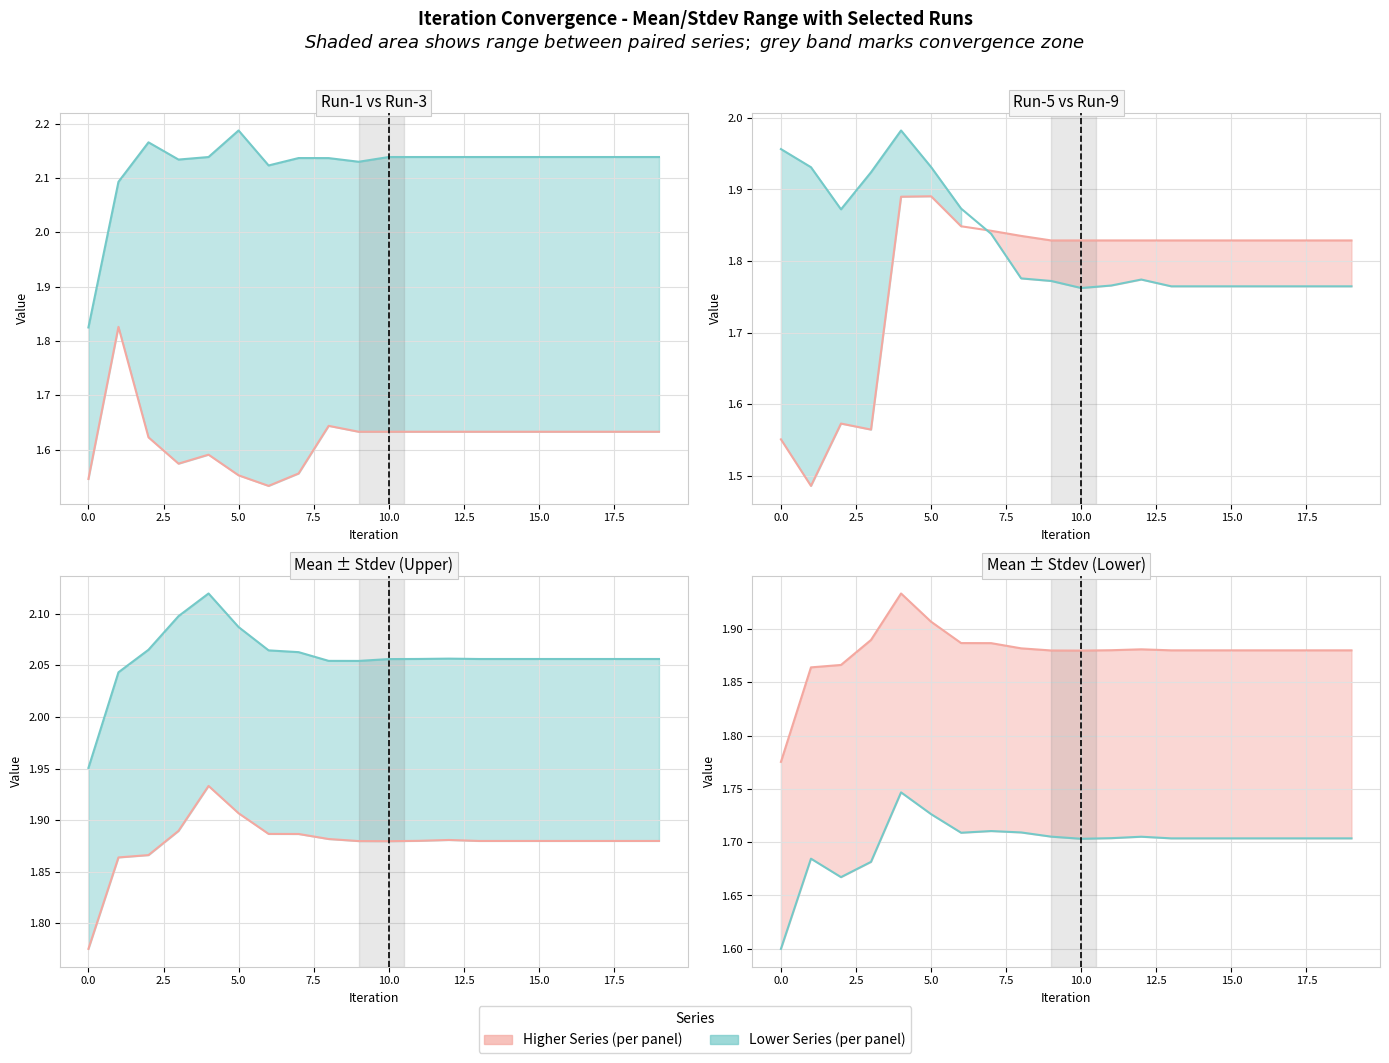

Reading left to right, what are all the values shown in this chart?

Mean: 0=1.8	1=1.9	2=1.9	3=1.9	4=1.9	5=1.9	6=1.9	7=1.9	8=1.9	9=1.9	10=1.9	11=1.9	12=1.9	13=1.9	14=1.9	15=1.9	16=1.9	17=1.9	18=1.9	19=1.9
Run-1: 0=1.5	1=1.8	2=1.6	3=1.6	4=1.6	5=1.6	6=1.5	7=1.6	8=1.6	9=1.6	10=1.6	11=1.6	12=1.6	13=1.6	14=1.6	15=1.6	16=1.6	17=1.6	18=1.6	19=1.6
Run-3: 0=1.8	1=2.1	2=2.2	3=2.1	4=2.1	5=2.2	6=2.1	7=2.1	8=2.1	9=2.1	10=2.1	11=2.1	12=2.1	13=2.1	14=2.1	15=2.1	16=2.1	17=2.1	18=2.1	19=2.1
Run-5: 0=1.6	1=1.5	2=1.6	3=1.6	4=1.9	5=1.9	6=1.8	7=1.8	8=1.8	9=1.8	10=1.8	11=1.8	12=1.8	13=1.8	14=1.8	15=1.8	16=1.8	17=1.8	18=1.8	19=1.8
Run-9: 0=2.0	1=1.9	2=1.9	3=1.9	4=2.0	5=1.9	6=1.9	7=1.8	8=1.8	9=1.8	10=1.8	11=1.8	12=1.8	13=1.8	14=1.8	15=1.8	16=1.8	17=1.8	18=1.8	19=1.8